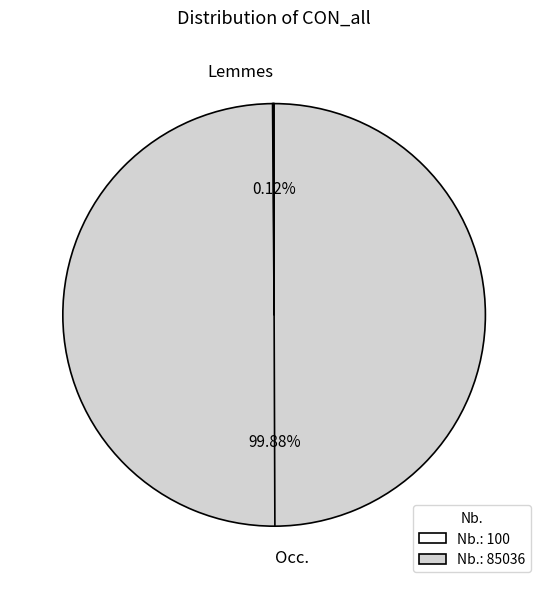

To the nearest percent, what is the average slice percentage?

50%